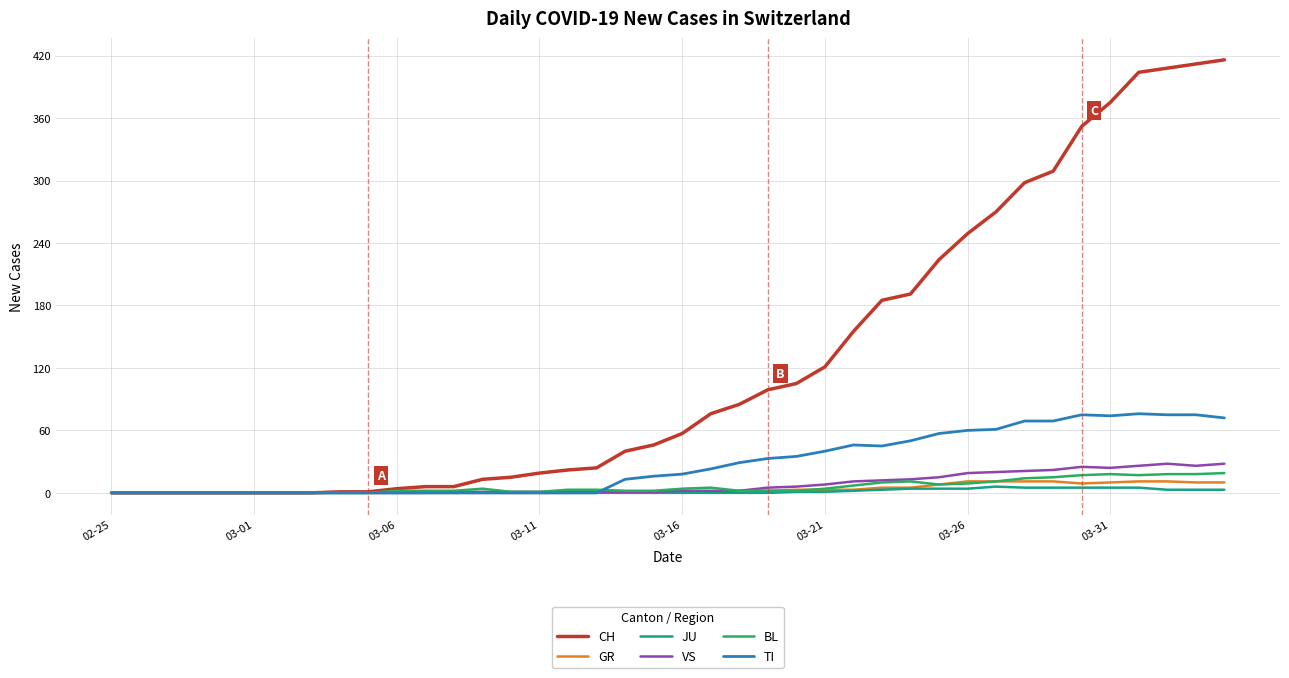

What is the highest value of the CH series?

416